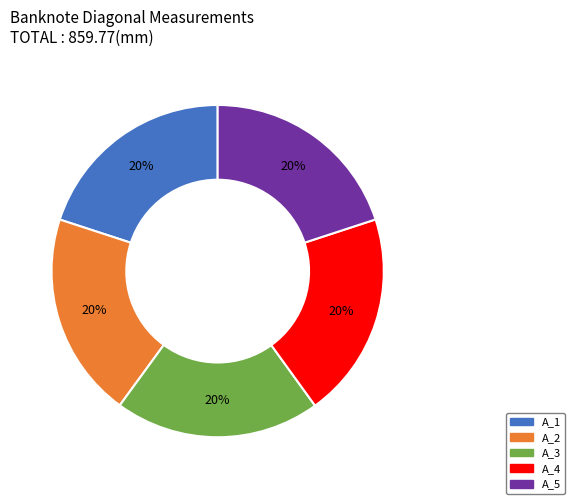

How many segments does this pie chart have?

5